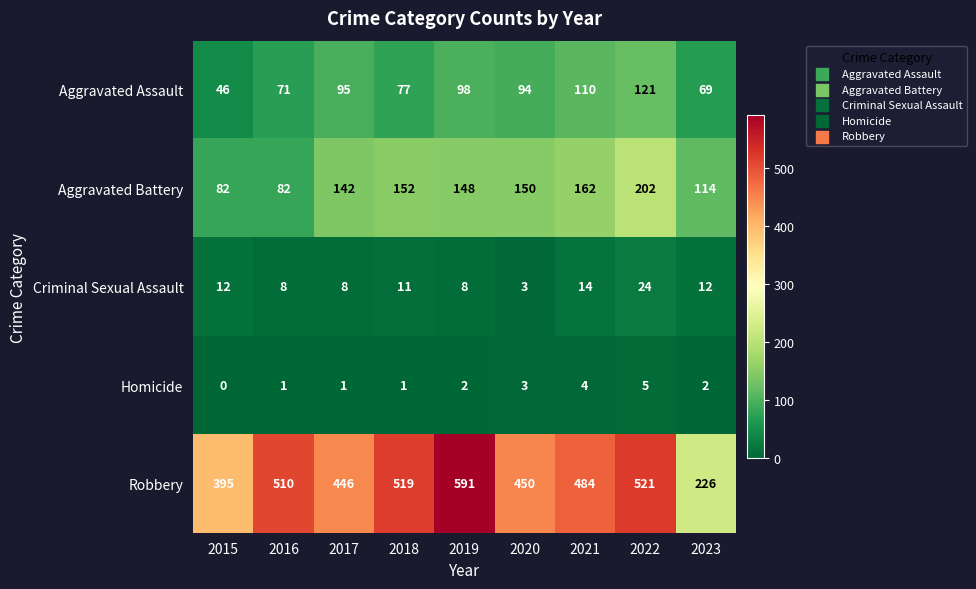

Rank the series at 2017 from lowest to highest value.

Homicide, Criminal Sexual Assault, Aggravated Assault, Aggravated Battery, Robbery